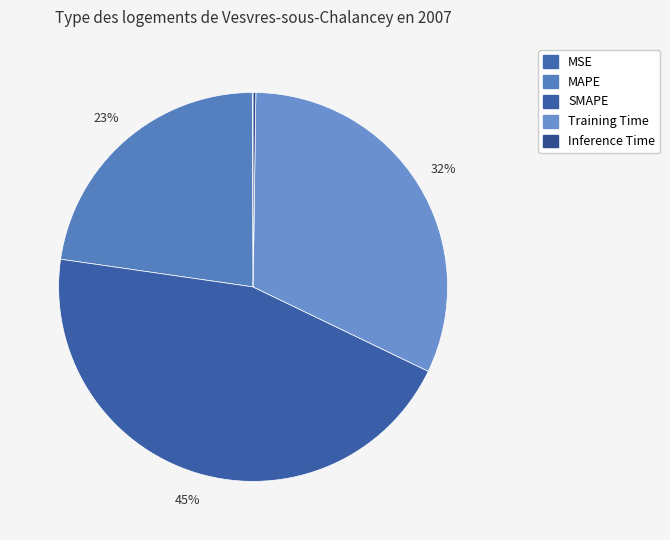

Combined, what portion of the pie is Inference Time and MSE?

0.3%